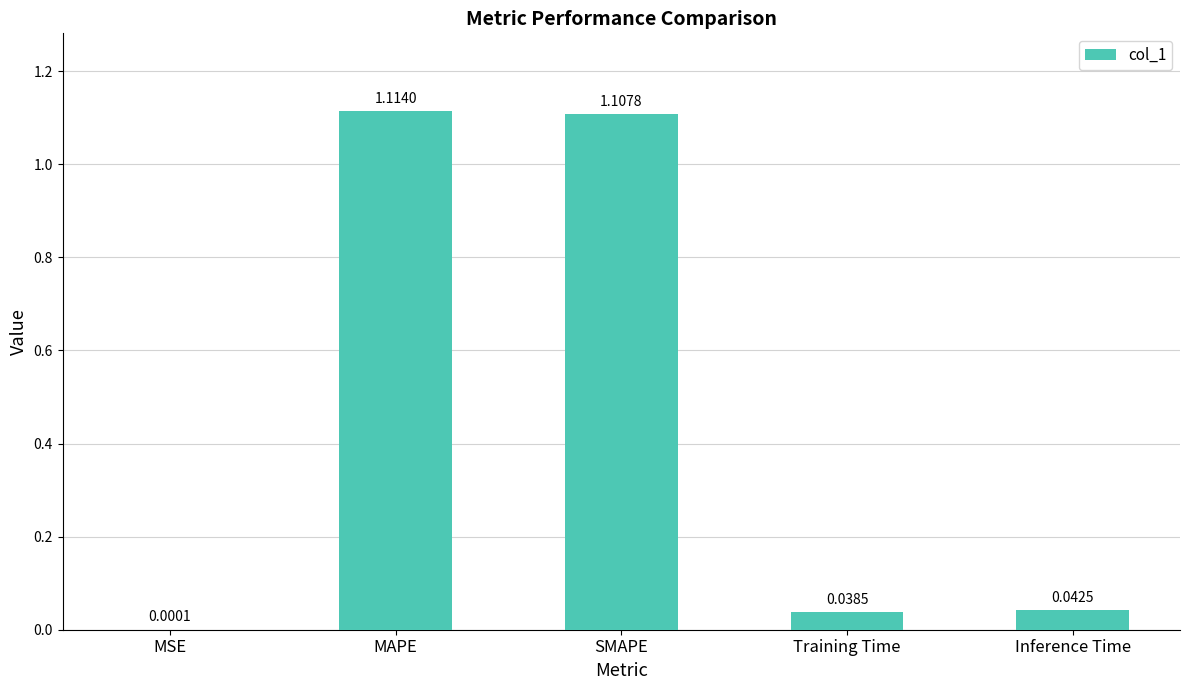

What is the change in value from SMAPE to Training Time?

-1.1